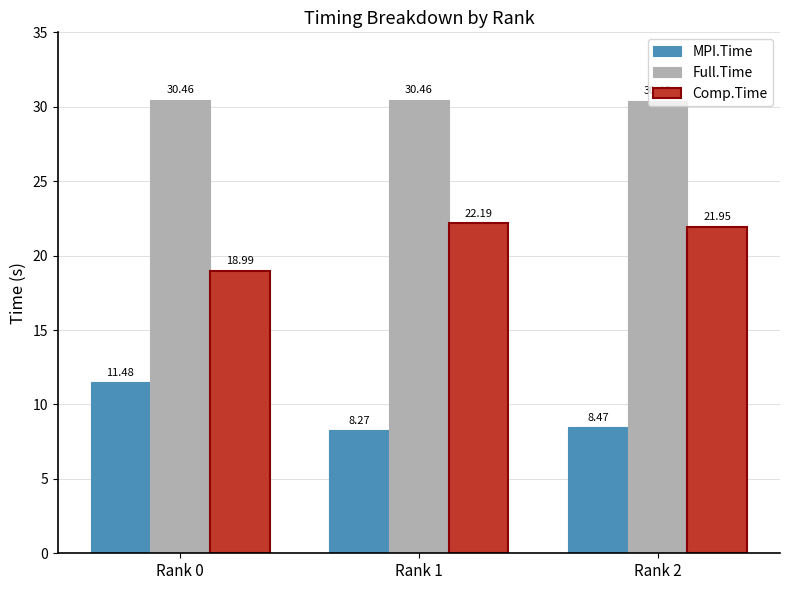

What is the difference between the highest and lowest values at Rank 1?

22.2